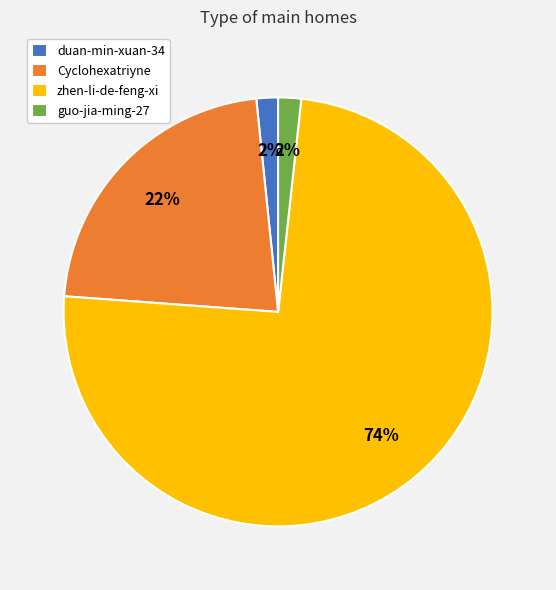

Do Cyclohexatriyne and duan-min-xuan-34 together represent more than half of the pie?

No